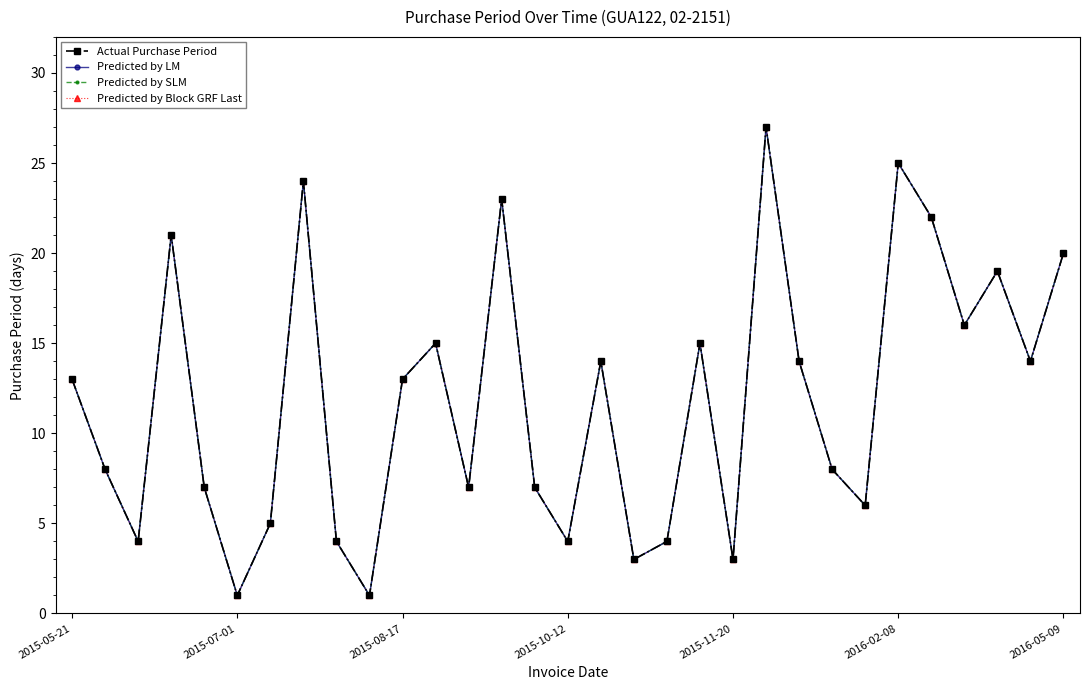

How many lines are shown in the chart?

4